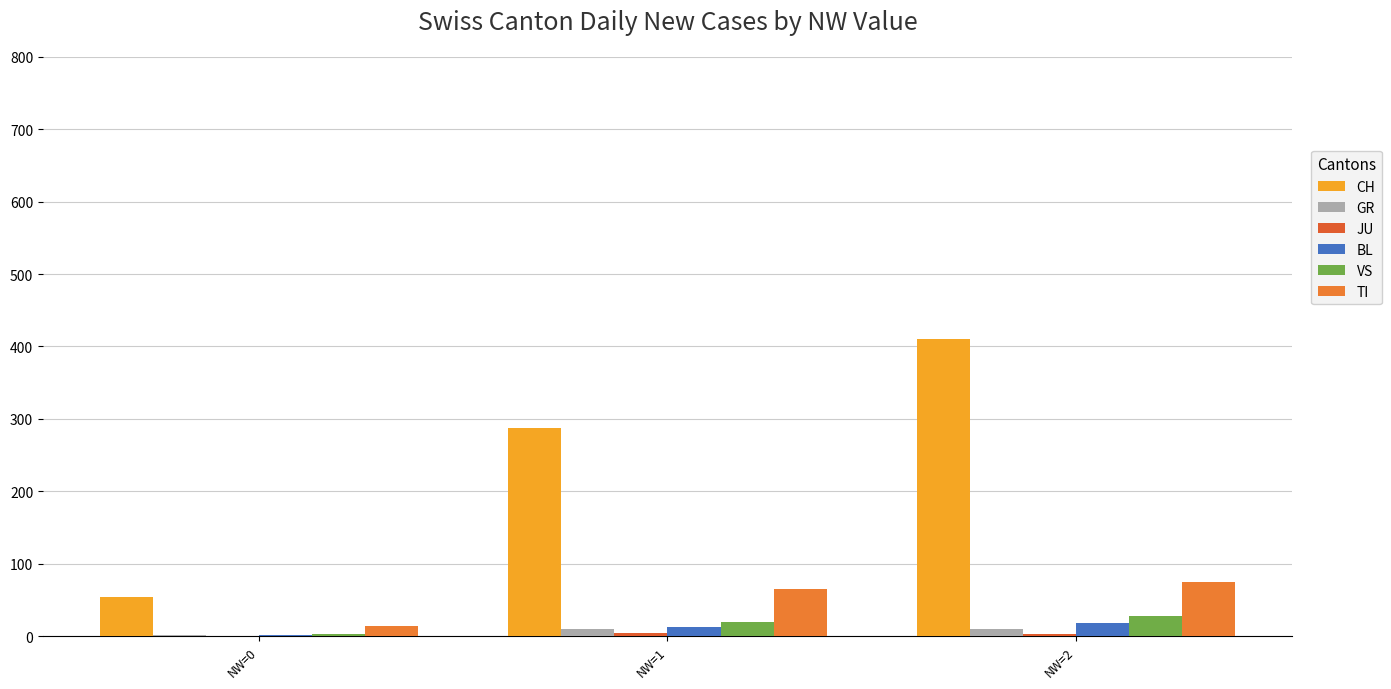

What is the spread (max minus min) of values at NW=0?

54